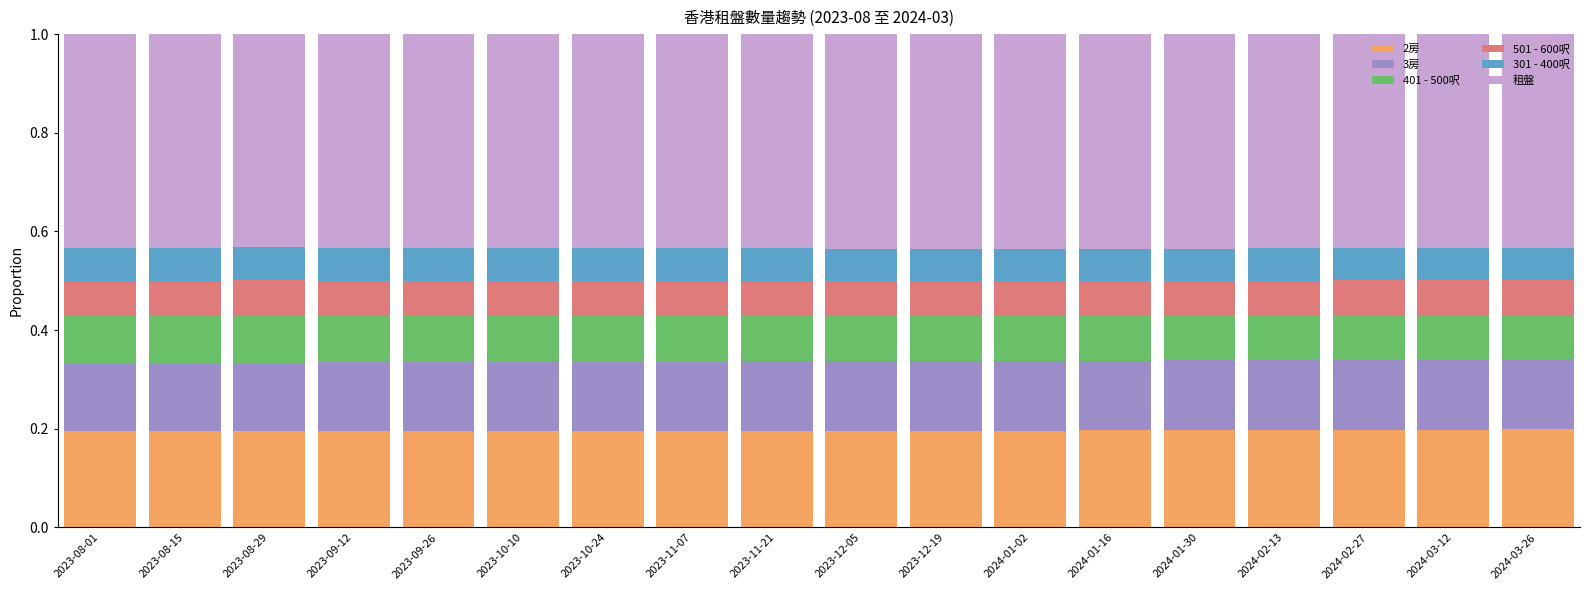

How many 2房 values are between 0 and 1?

18